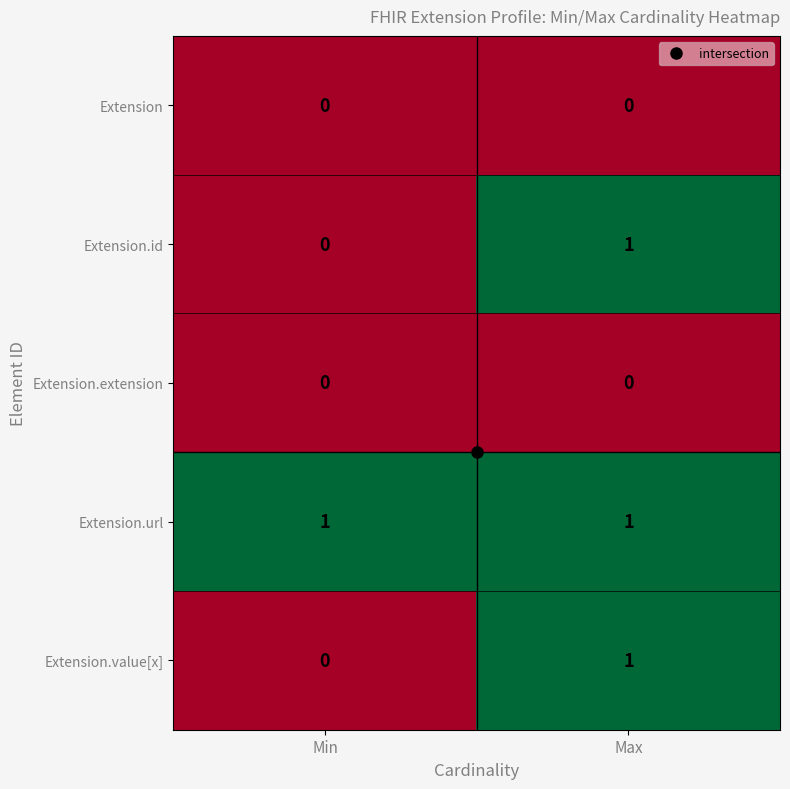

Is the value of Extension.url at Min greater than the value of Extension.value[x] at Min?

Yes